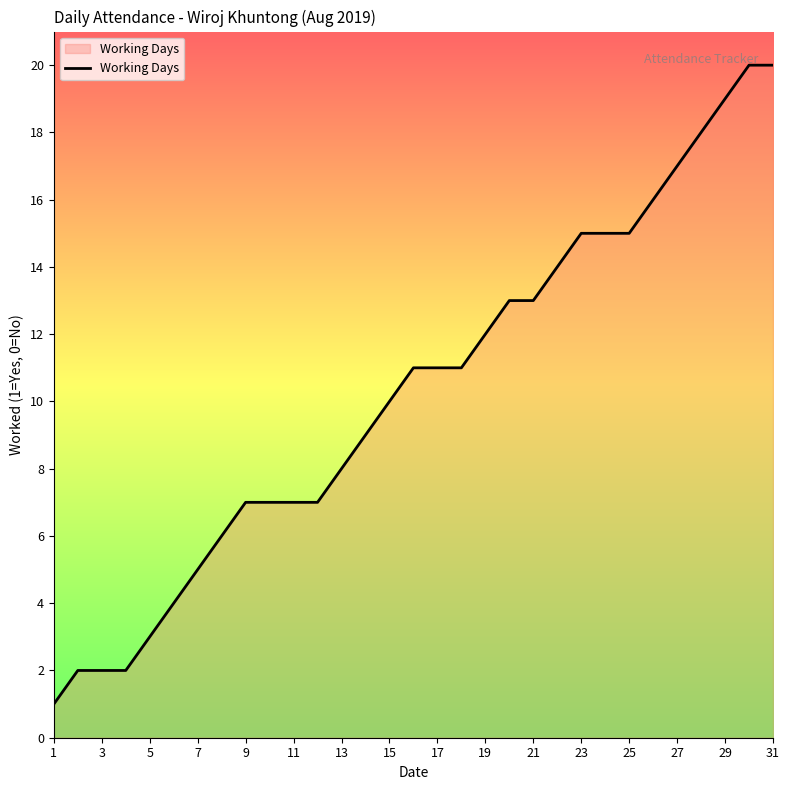

What is the difference between the maximum and minimum values?

19